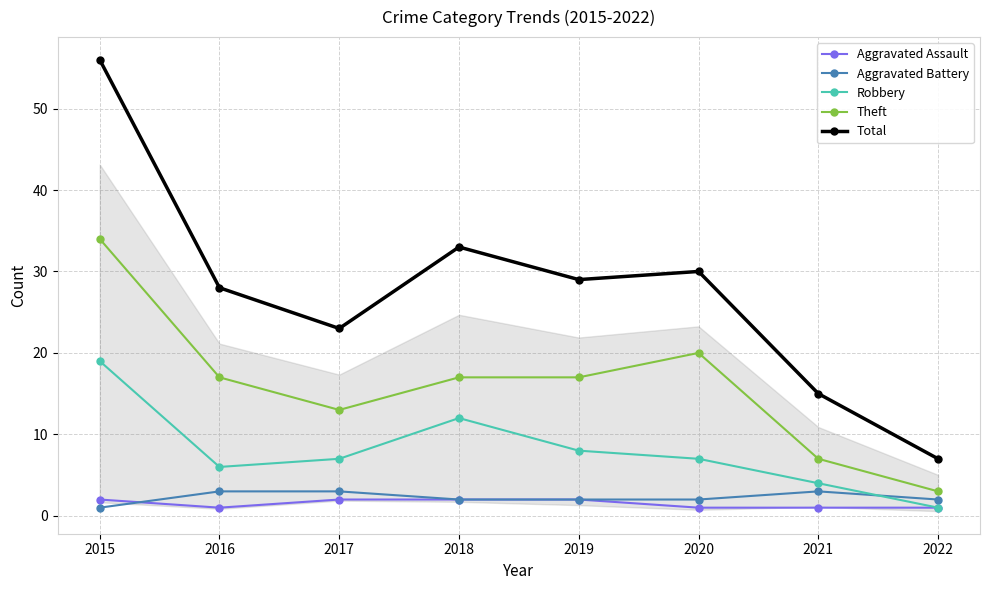

At which label does Aggravated Battery first exceed 2?

2016